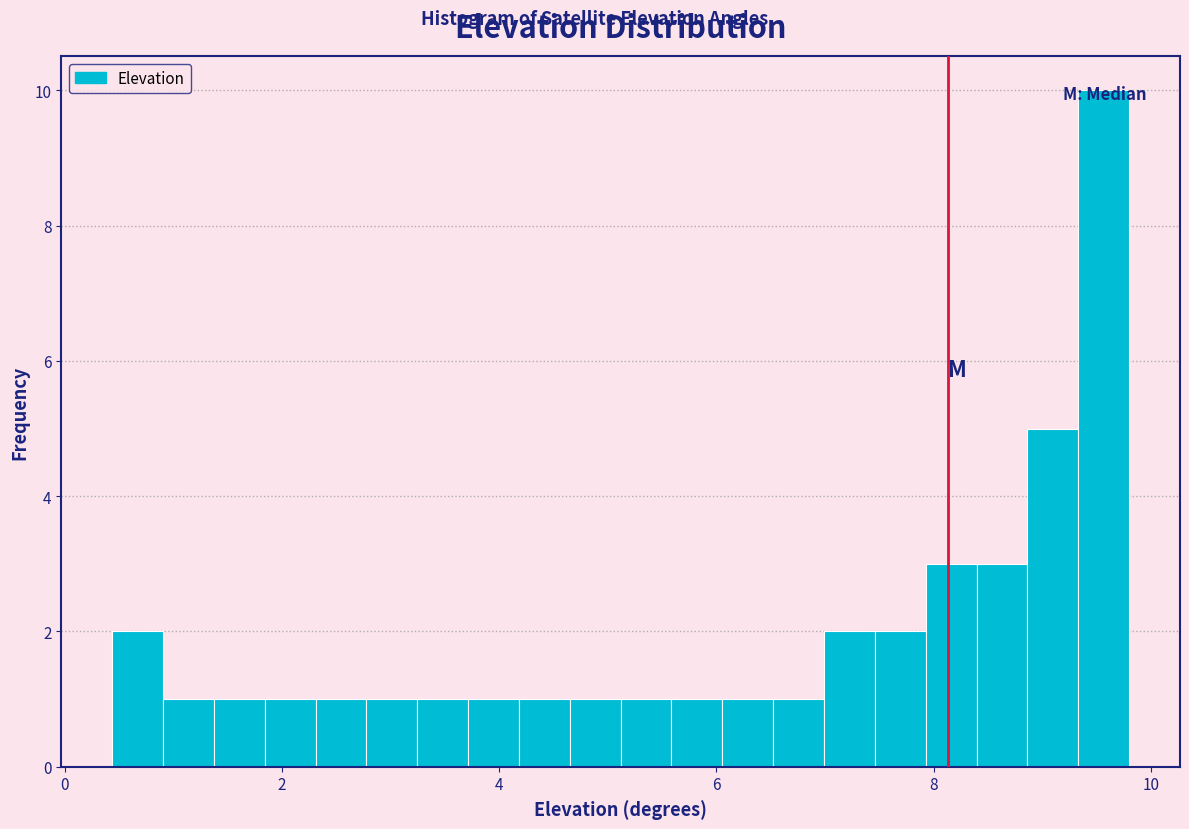

Read against the x-axis, roughly where is the centre of the tallest bar?

9.6